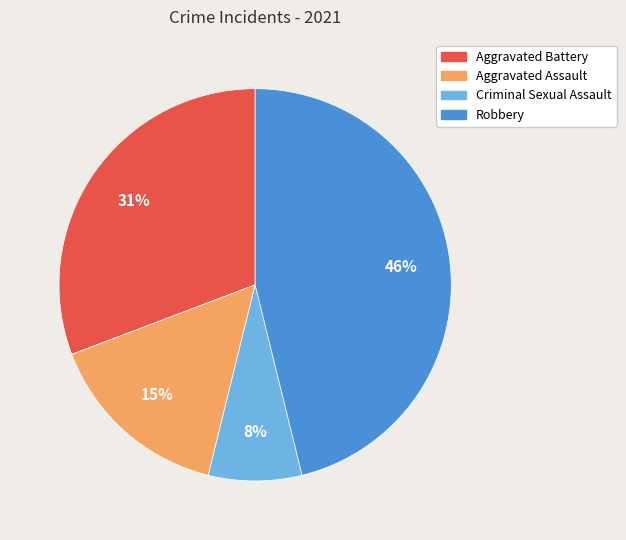

Is it true that Aggravated Assault is 15% of the pie?

True